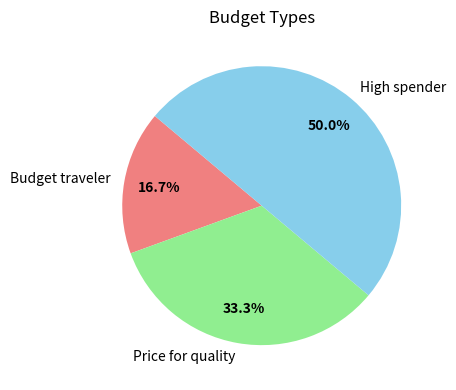

What is the ratio of the value at Price for quality to the value at High spender?

0.7